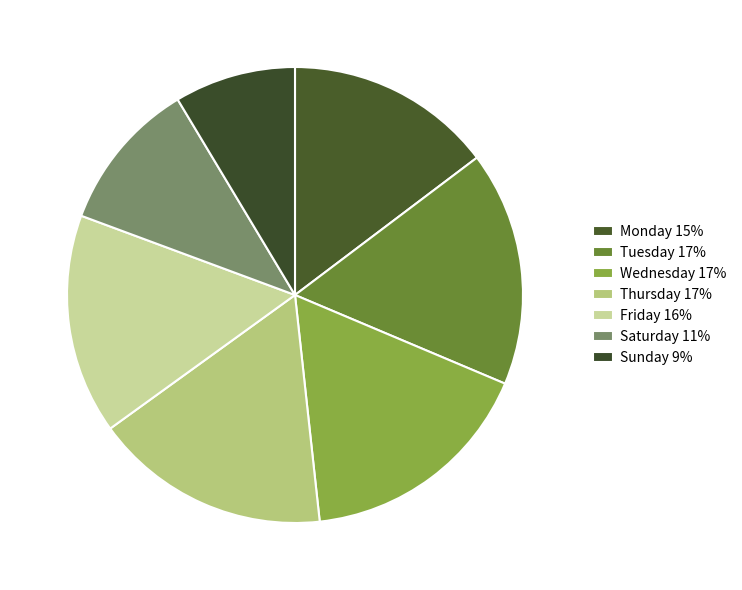

Which has a higher value, Saturday or Sunday?

Saturday